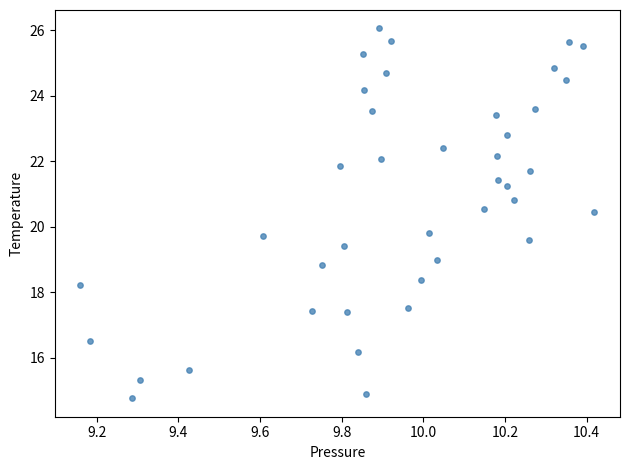

What is the range of Y values (max minus min)?

11.3